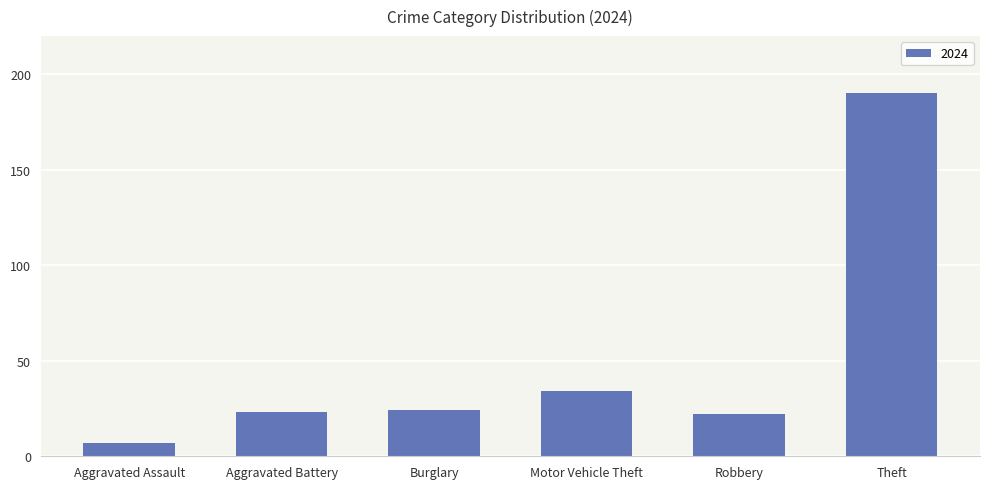

What is the difference between the maximum and minimum values?

183